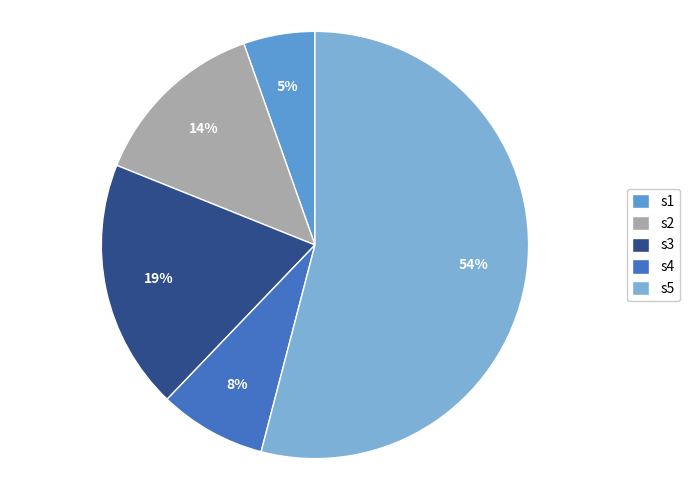

True or false: s2 accounts for 20% of the total.

False